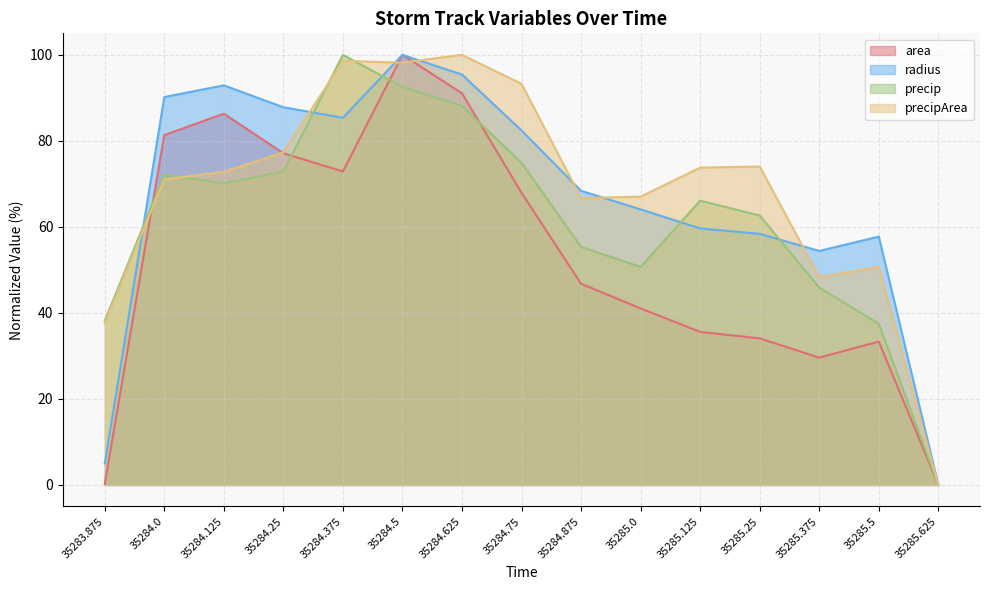

Reading right to left, what are all the values shown in this chart?

area: 35285.625=0.0	35285.5=33.3	35285.375=29.6	35285.25=34.1	35285.125=35.6	35285.0=41.0	35284.875=46.8	35284.75=67.9	35284.625=91.0	35284.5=100.0	35284.375=72.9	35284.25=77.1	35284.125=86.3	35284.0=81.3	35283.875=0.2
radius: 35285.625=0.0	35285.5=57.7	35285.375=54.4	35285.25=58.4	35285.125=59.6	35285.0=64.1	35284.875=68.4	35284.75=82.4	35284.625=95.4	35284.5=100.0	35284.375=85.4	35284.25=87.8	35284.125=92.9	35284.0=90.2	35283.875=5.0
precip: 35285.625=0.0	35285.5=37.5	35285.375=45.9	35285.25=62.6	35285.125=66.1	35285.0=50.7	35284.875=55.3	35284.75=74.9	35284.625=88.1	35284.5=92.5	35284.375=100.0	35284.25=72.9	35284.125=70.1	35284.0=72.1	35283.875=38.2
precipArea: 35285.625=0.0	35285.5=50.7	35285.375=48.3	35285.25=74.0	35285.125=73.8	35285.0=67.0	35284.875=66.7	35284.75=93.2	35284.625=100.0	35284.5=98.2	35284.375=98.6	35284.25=77.3	35284.125=72.8	35284.0=71.1	35283.875=37.6